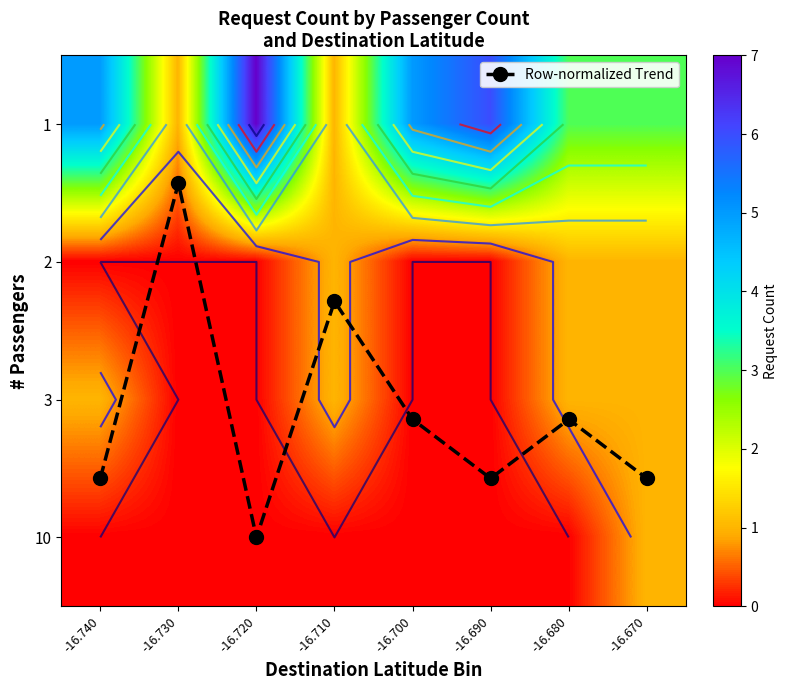

At which category is the sum across all series the highest?

-16.720